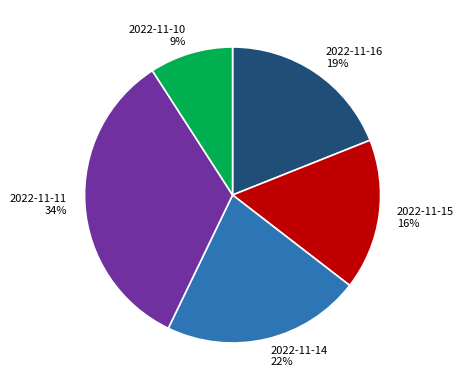

To the nearest percent, what is the average slice percentage?

20%